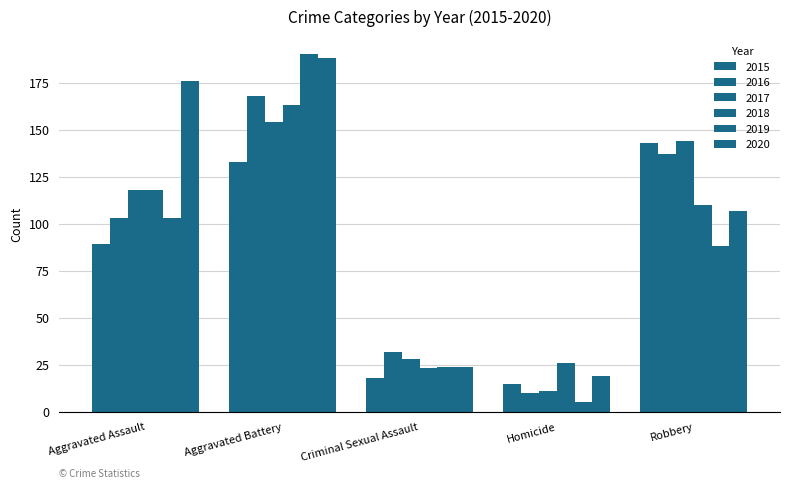

What is the label of the 4th bar from the right?

Aggravated Battery